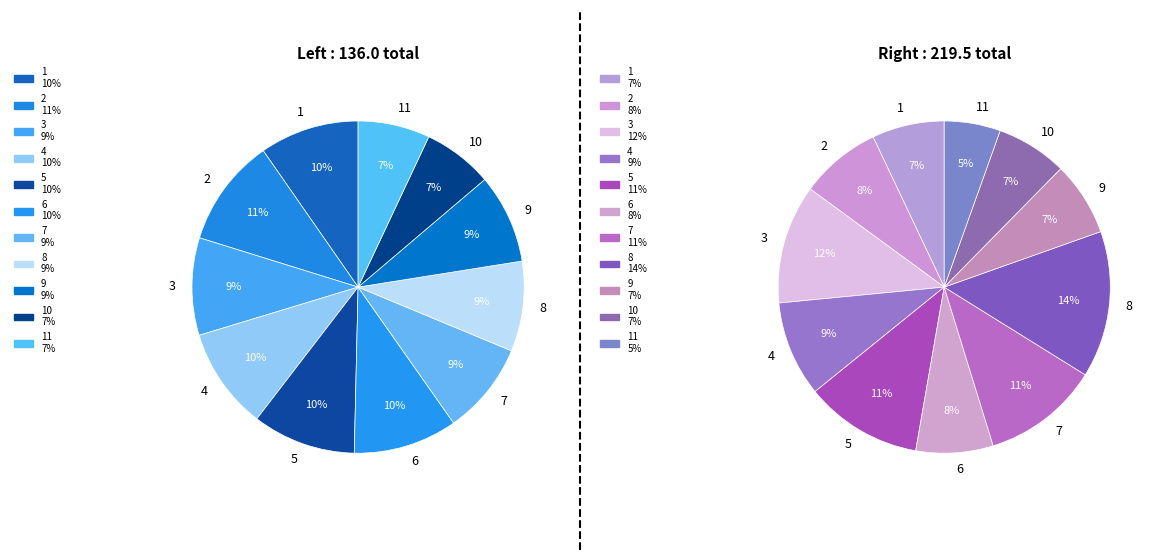

What percentage do 9 and 11 together represent?

15.7%